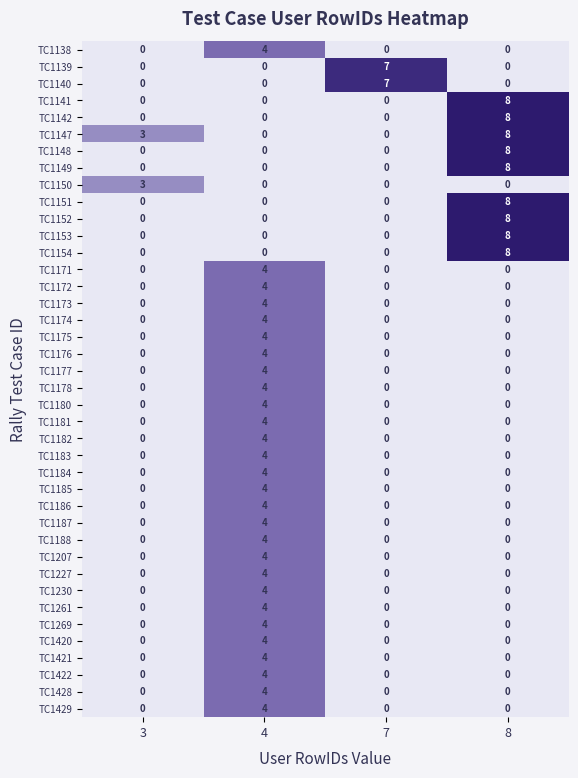

Which series has the largest total across all categories?

TC1147